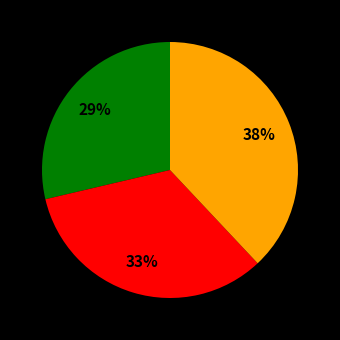

Does any single category account for the majority?

No